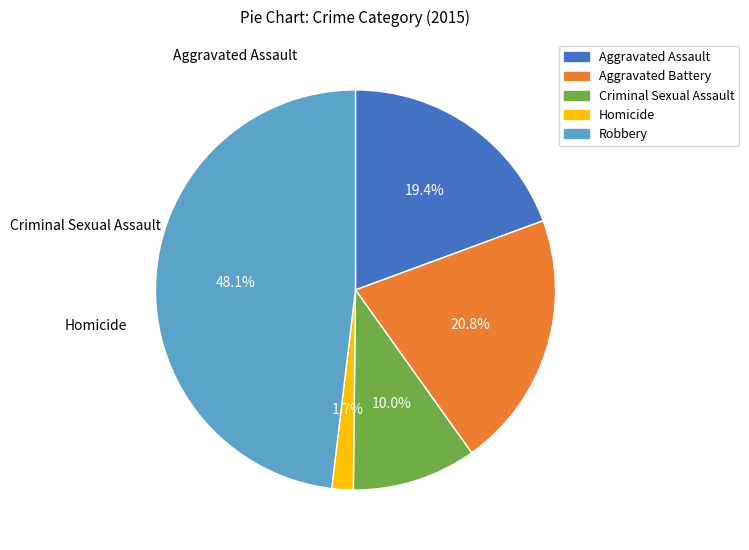

To the nearest percent, what percentage of the pie is Robbery?

48%